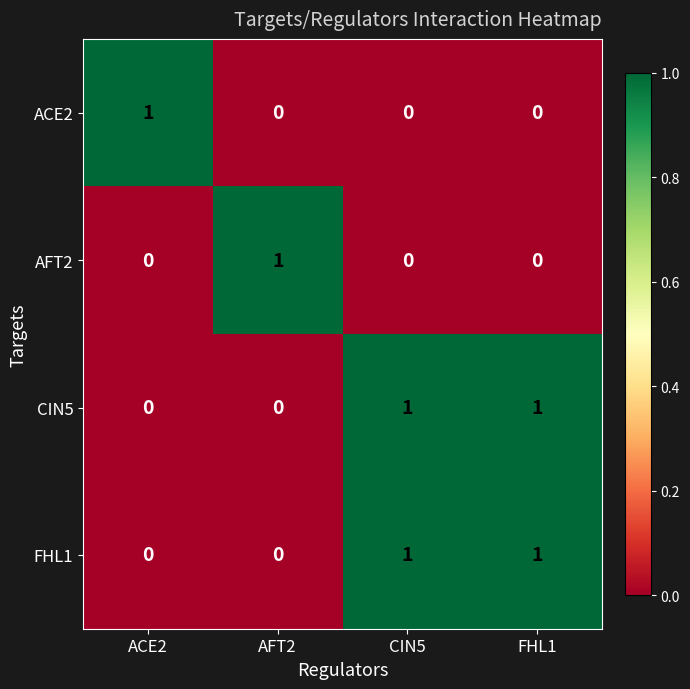

How many FHL1 values are between 0 and 1?

4